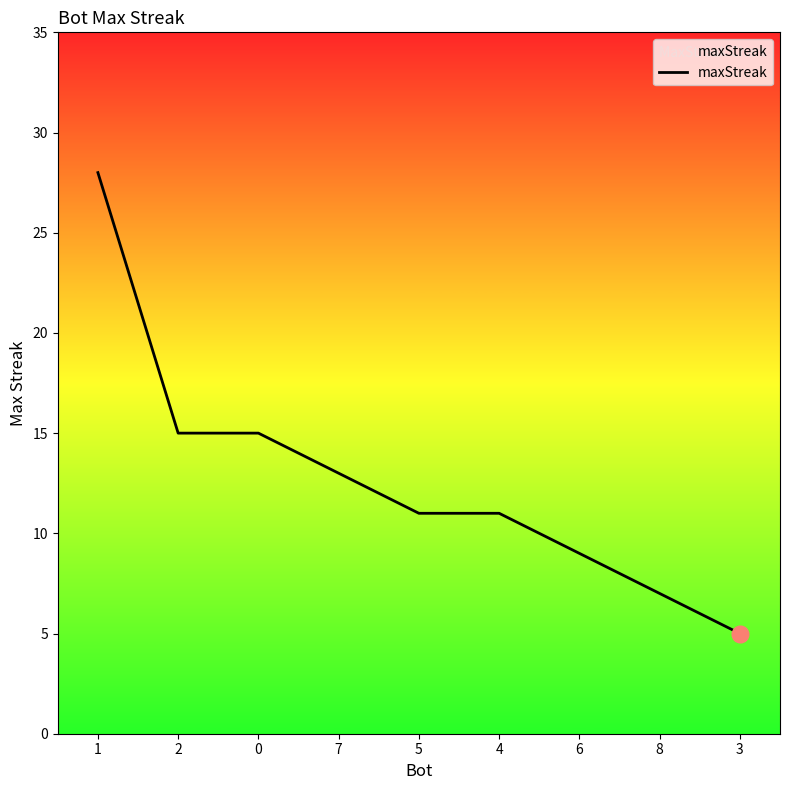

What is the smallest value displayed?

5